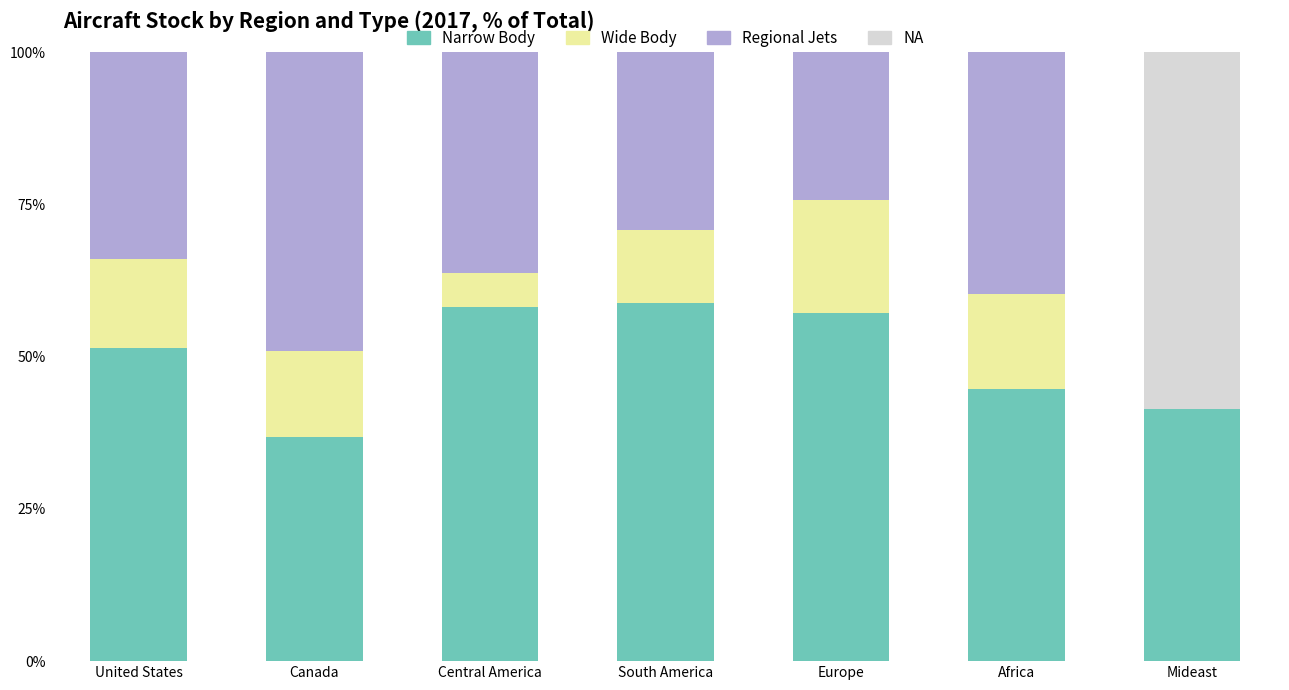

What is the maximum value for Narrow Body?

58.8